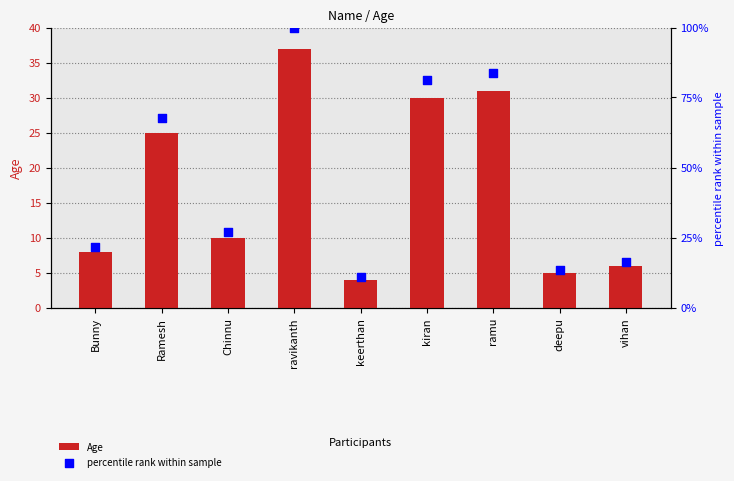

Which series contains the highest Y value?

percentile rank within sample